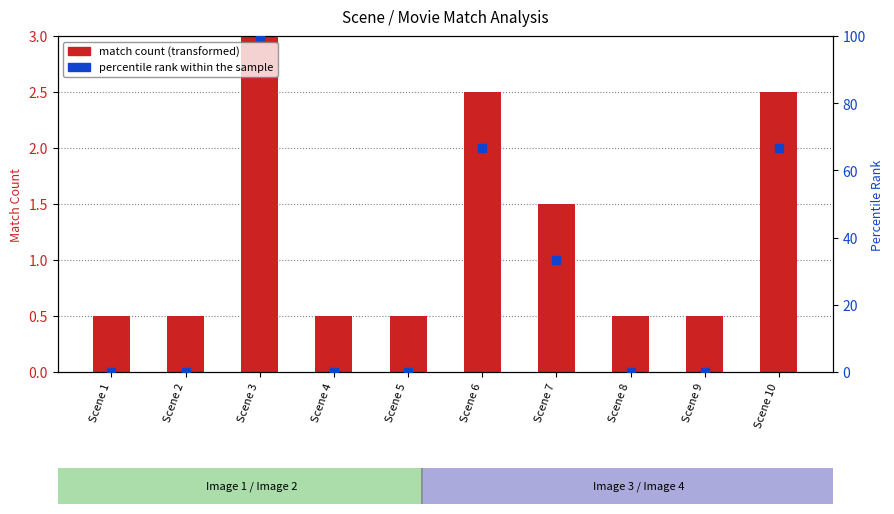

What are all the series names shown in the legend?

match count (transformed), percentile rank within the sample